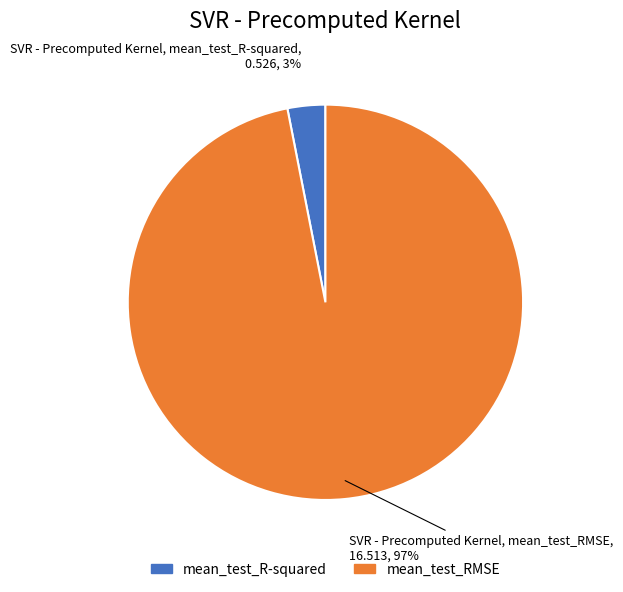

Is it true that mean_test_R-squared is 3% of the pie?

True